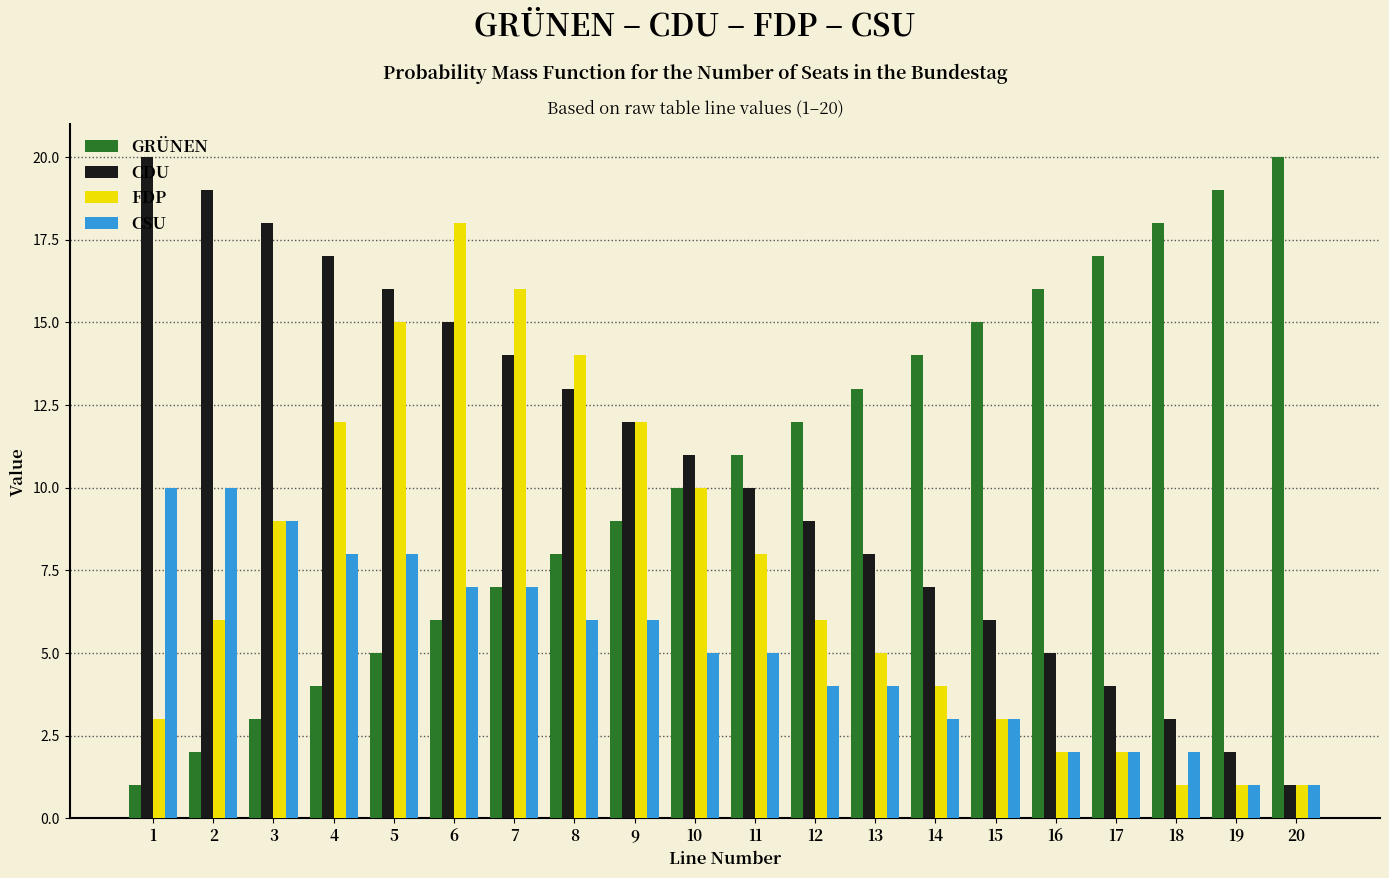

Is the value of CDU at 4 greater than the value of FDP at 10?

Yes